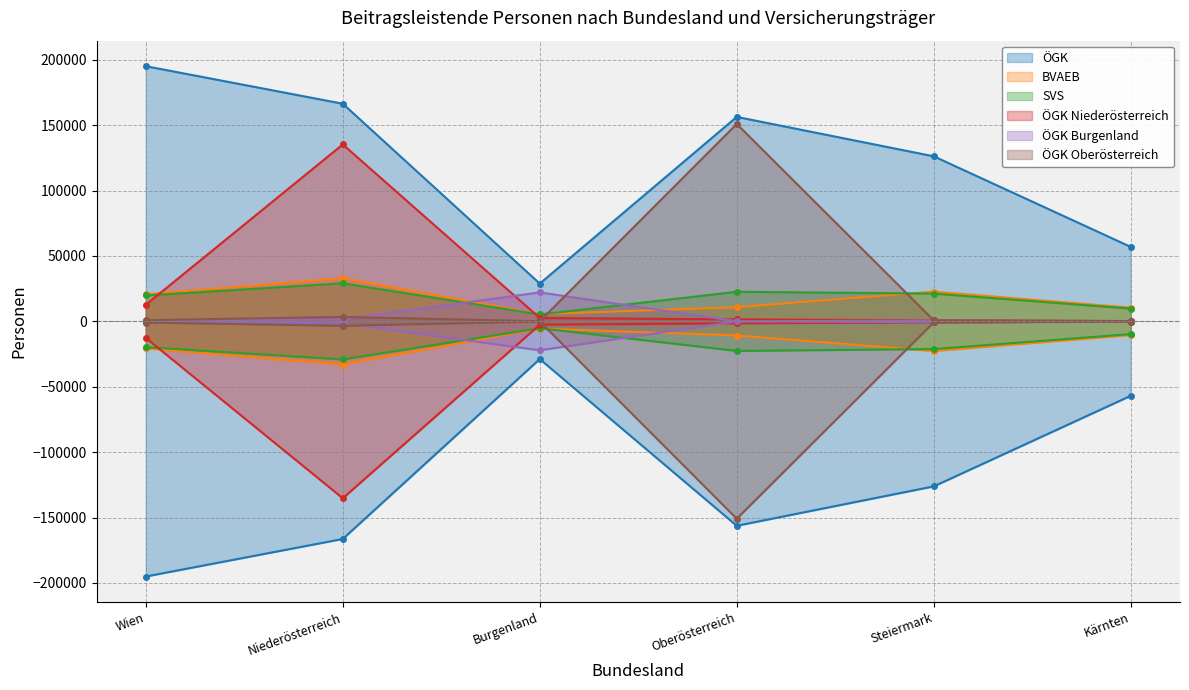

The SVS series shows 29113.0 at Niederösterreich. True or false?

True